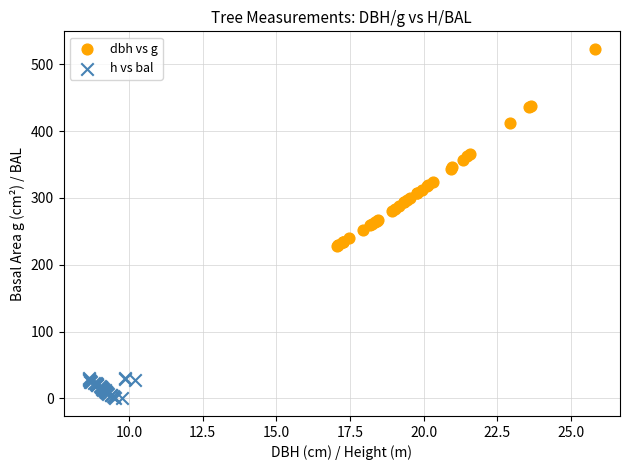

Which series reaches the minimum Y coordinate?

h vs bal